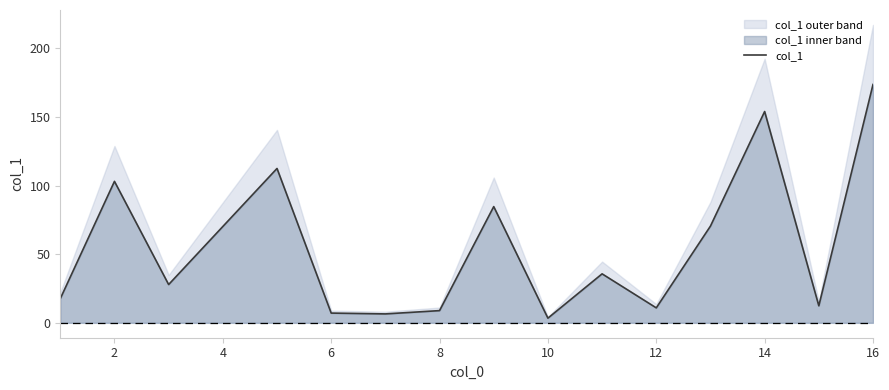

Is it true that col_1 equals 104.0 at 14?

False